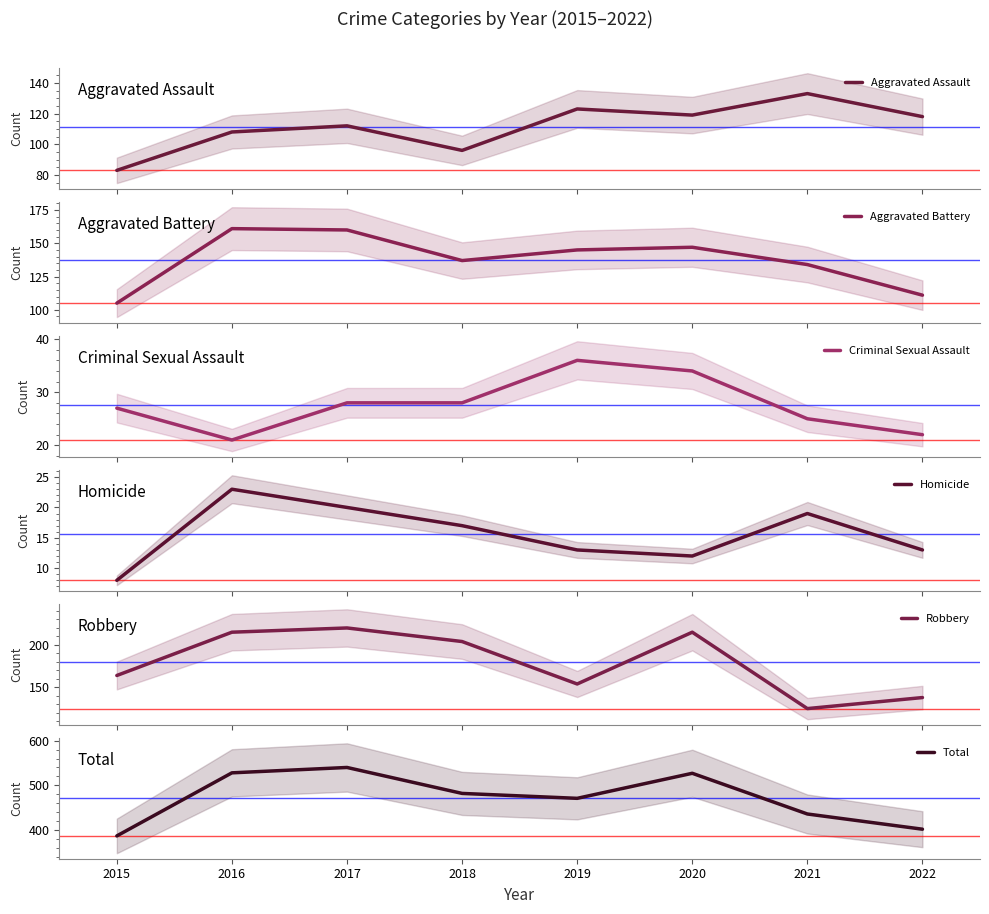

What is the minimum value for Homicide?

8